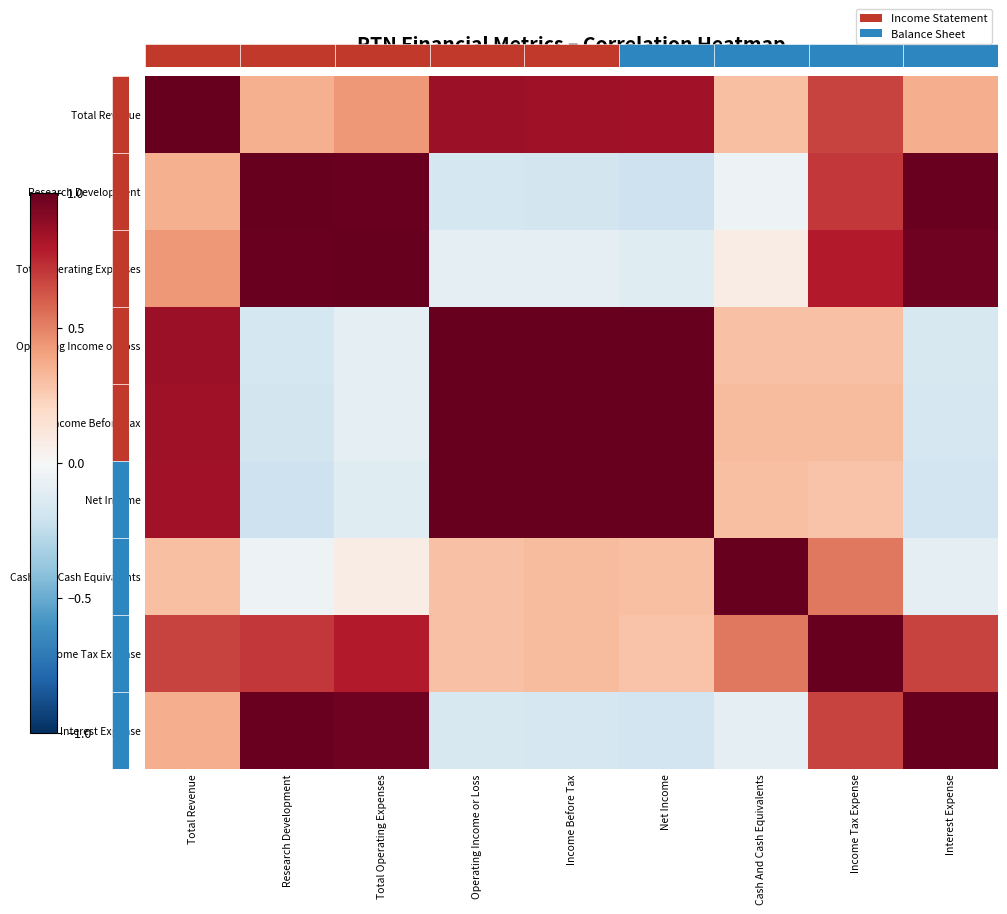

What is the difference between the Interest Expense values at Total Revenue and Income Tax Expense?

0.3